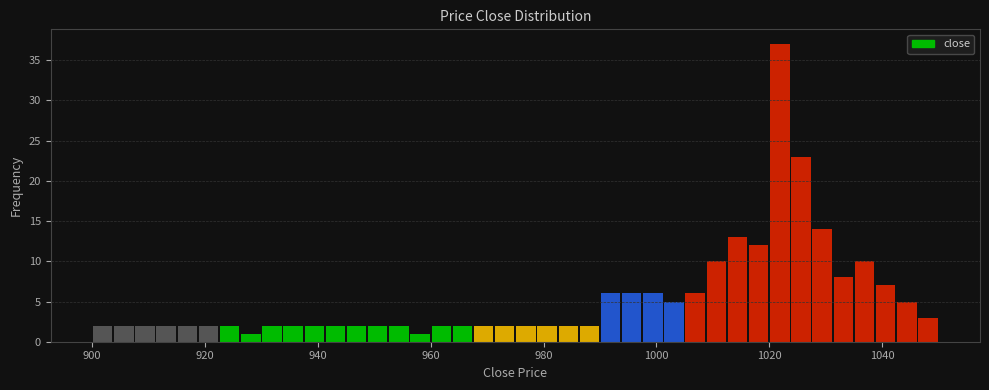

Read against the x-axis, roughly where is the centre of the tallest bar?

1022